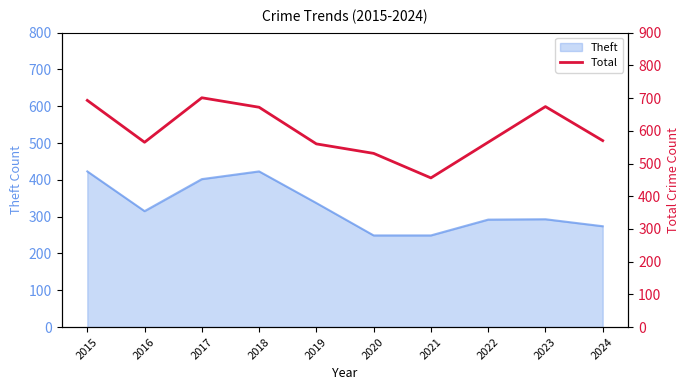

Reading right to left, what are all the values shown in this chart?

2024=570	2023=674	2022=565	2021=456	2020=531	2019=560	2018=672	2017=701	2016=565	2015=693